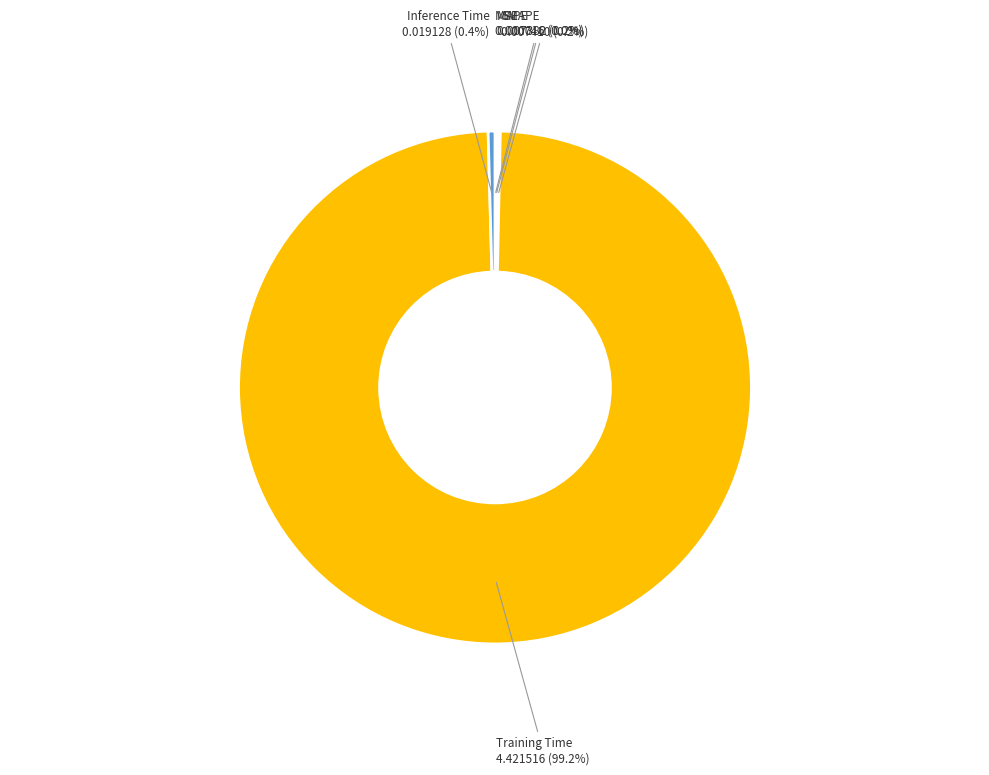

Which category accounts for the majority?

Training Time